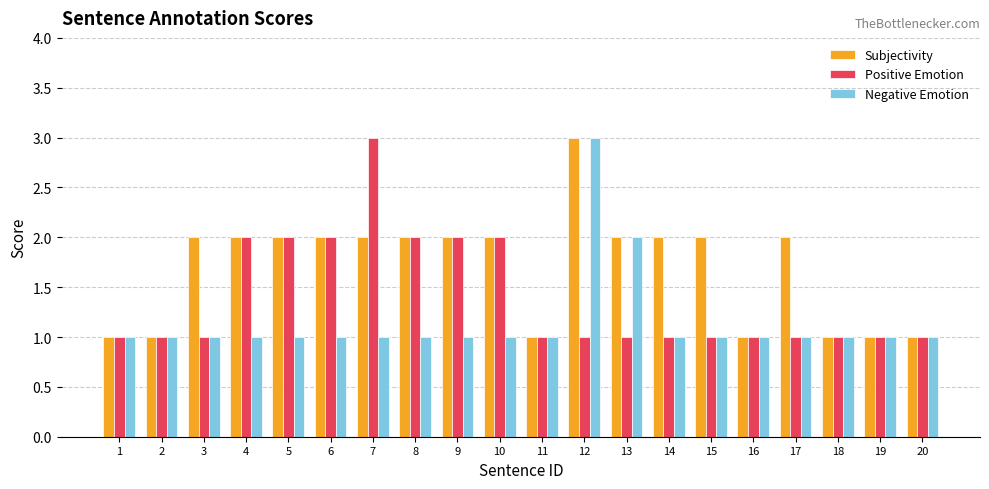

Are the bars horizontal?

No